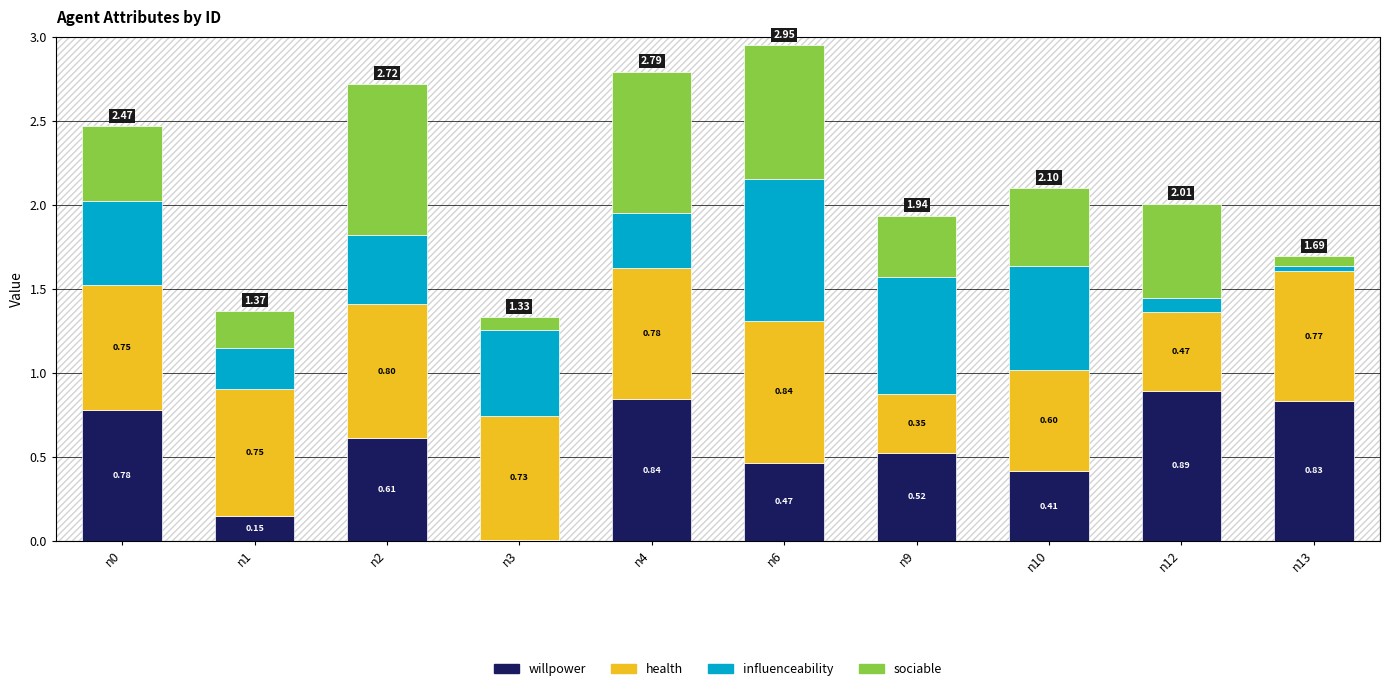

What is the total value across all series at n0?

2.5